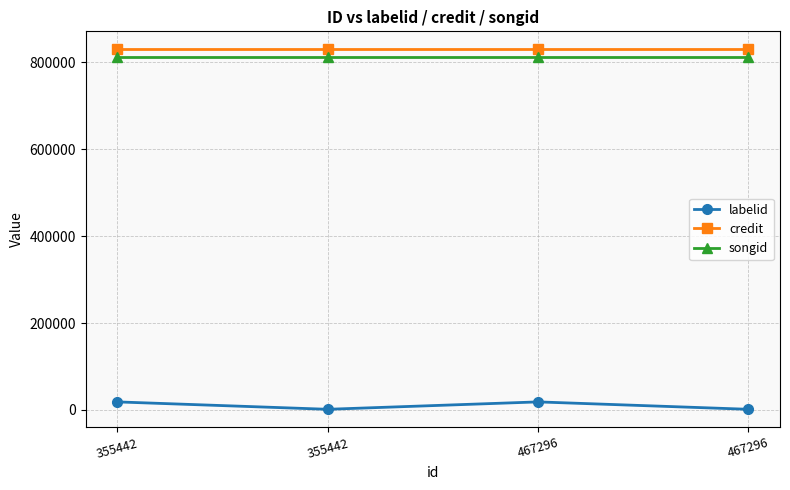

Reading right to left, transcribe all the data shown in this chart.

labelid: 1441	18472	1441	18472
credit: 829985	829985	829985	829985
songid: 813069	813069	813069	813069